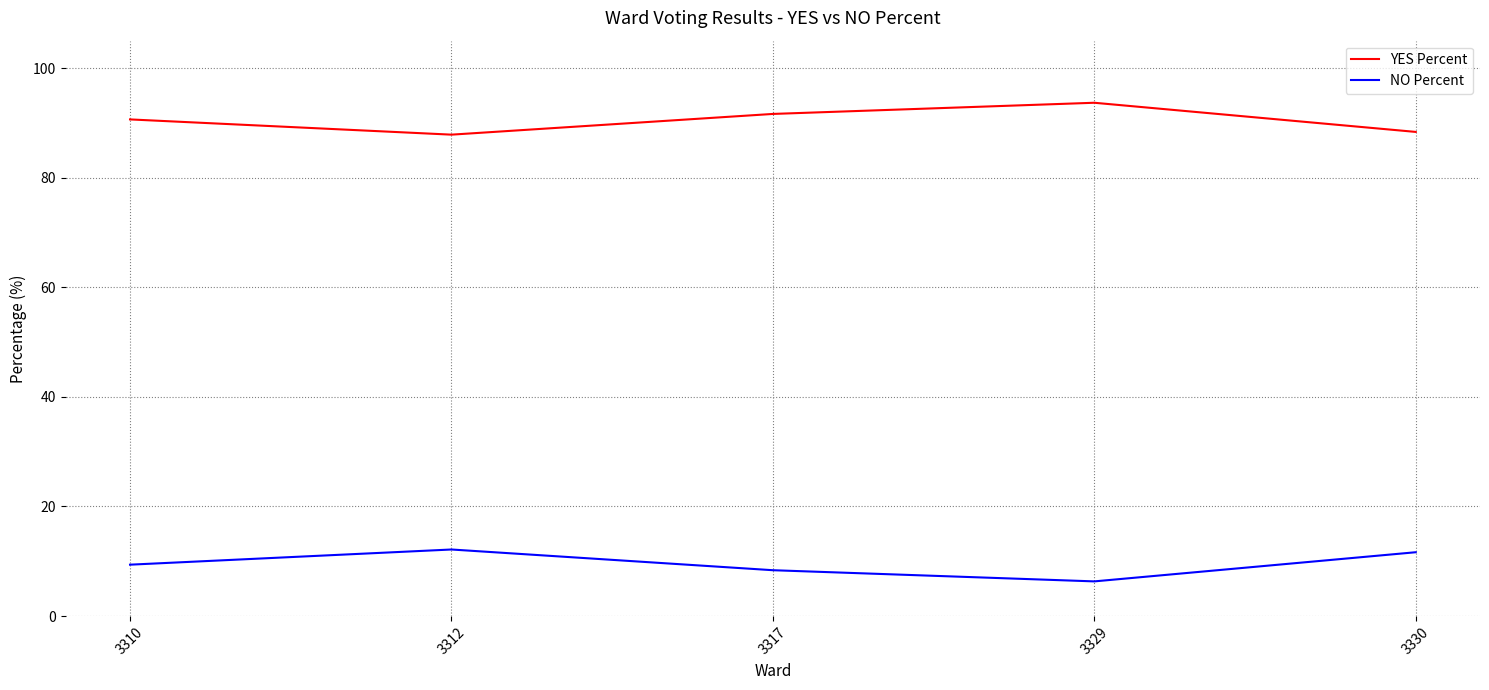

True or false: NO Percent has a value of 13.3 at 3310.

False